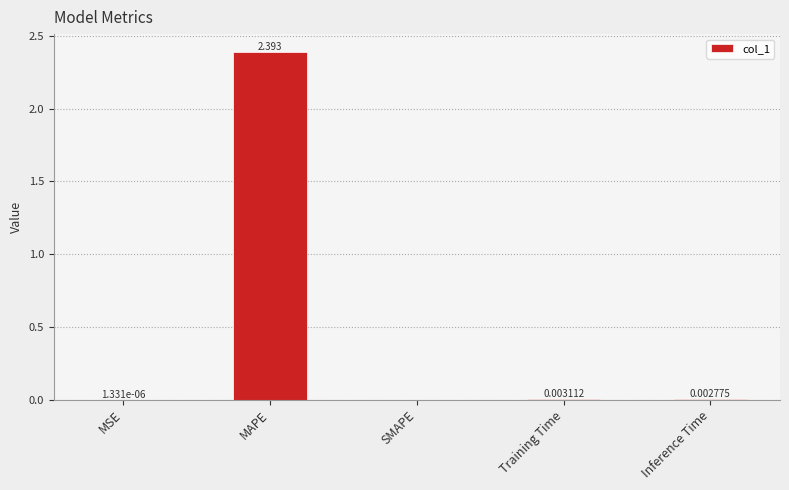

Which label corresponds to the largest value in the chart?

MAPE